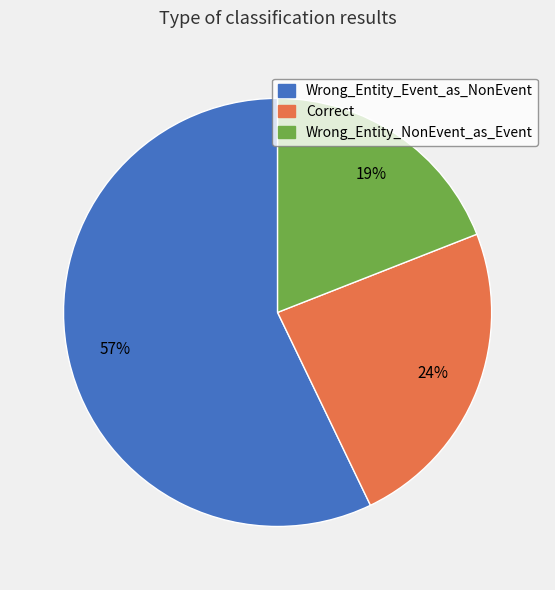

Rank the categories by value from lowest to highest.

Wrong_Entity_NonEvent_as_Event, Correct, Wrong_Entity_Event_as_NonEvent